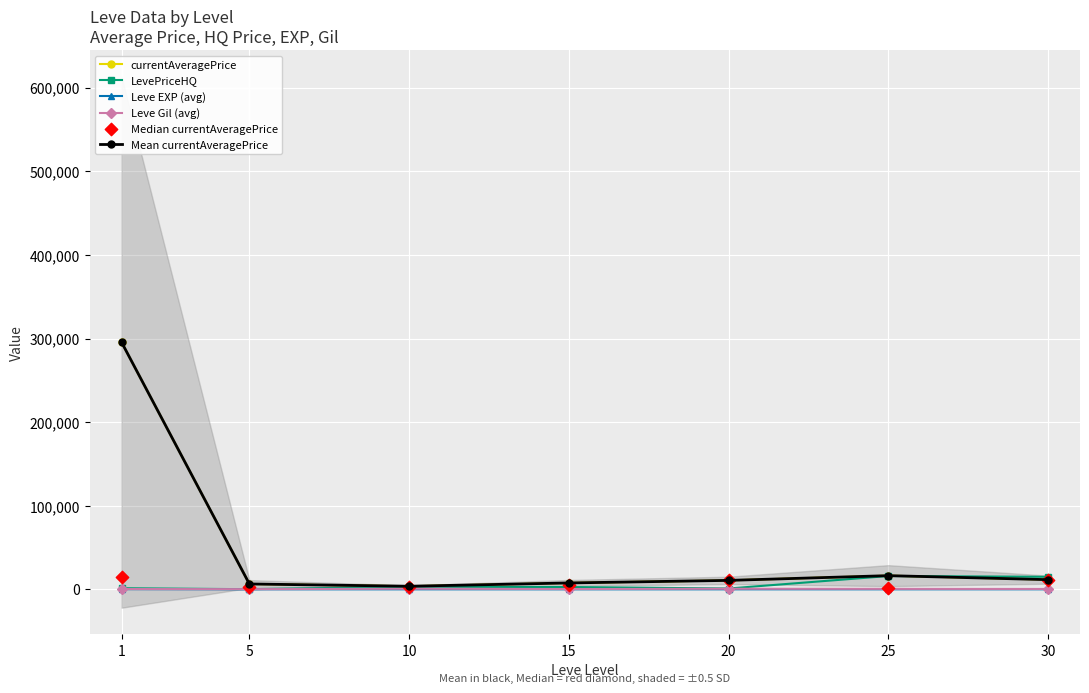

Which series has the largest total across all categories?

currentAveragePrice